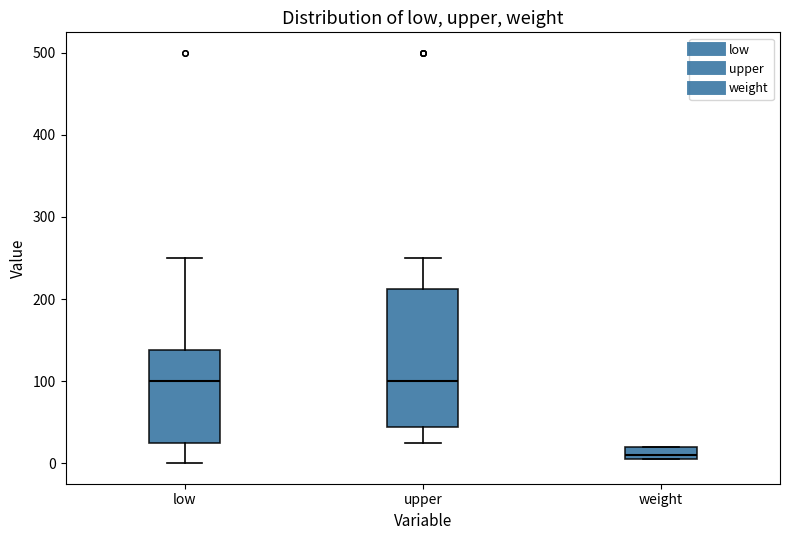

Reading left to right, transcribe this box plot: for each box, give where its median line is, the range the box spans, and where its two whiskers end, as read against the y-axis. The values are not printed on the chart, so give them approximately, as read against the axis.

low: median 100, box 30 to 140, whiskers 0 to 250
upper: median 100, box 40 to 210, whiskers 30 to 250
weight: median 10 (just above the box's lower edge), box 10 to 20, whiskers 10 to 20